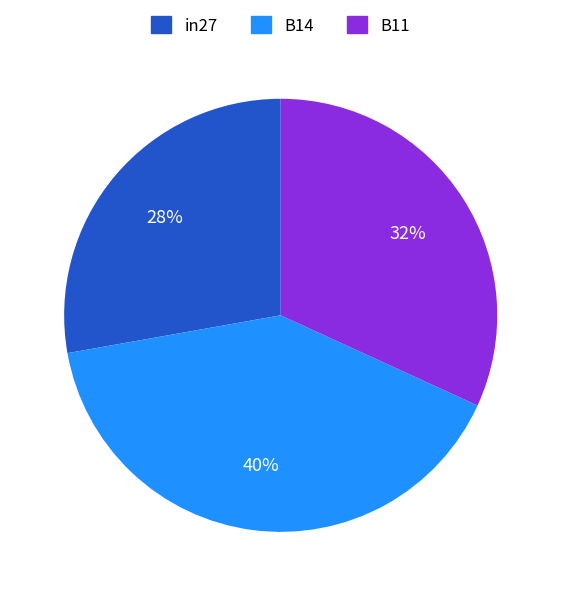

Between B11 and in27, which is larger?

B11